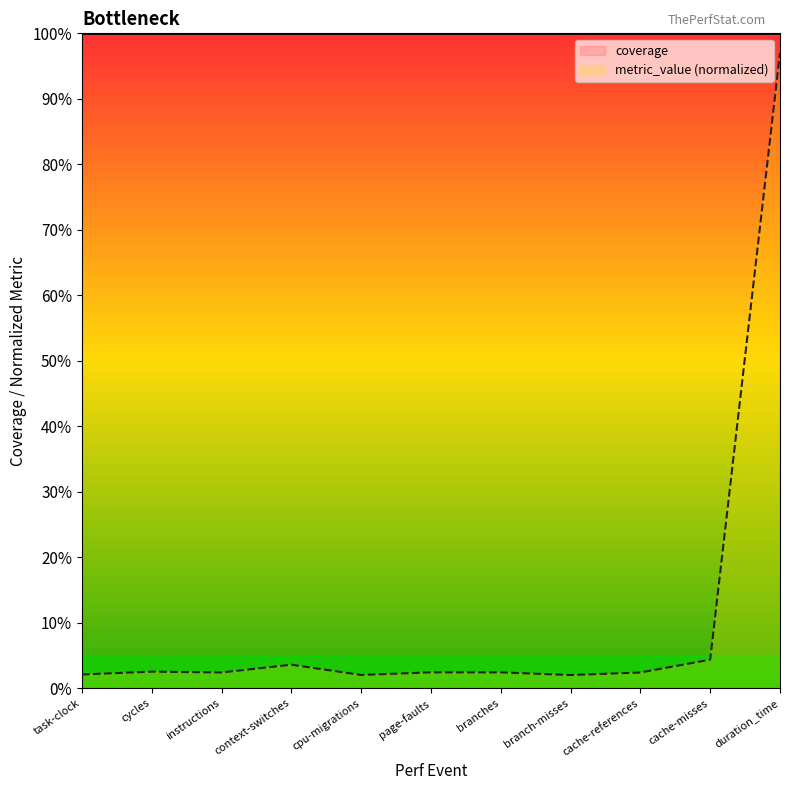

The value at cycles is 2.5. True or false?

True